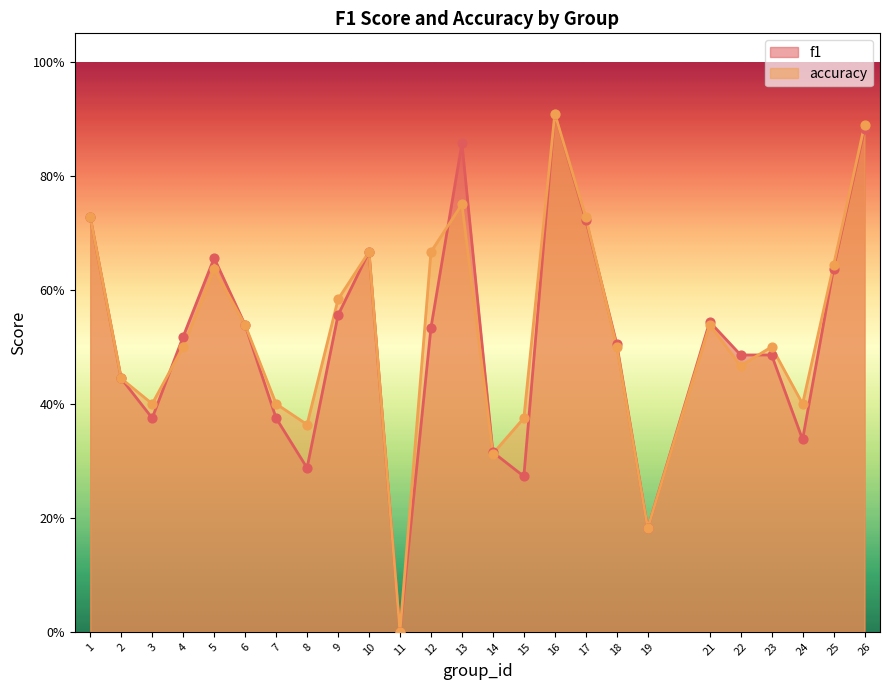

What is the total value across all series at 23?

1.0